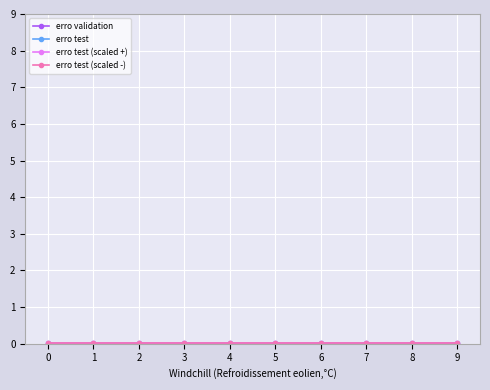

Which series has the largest range (max minus min)?

erro validation